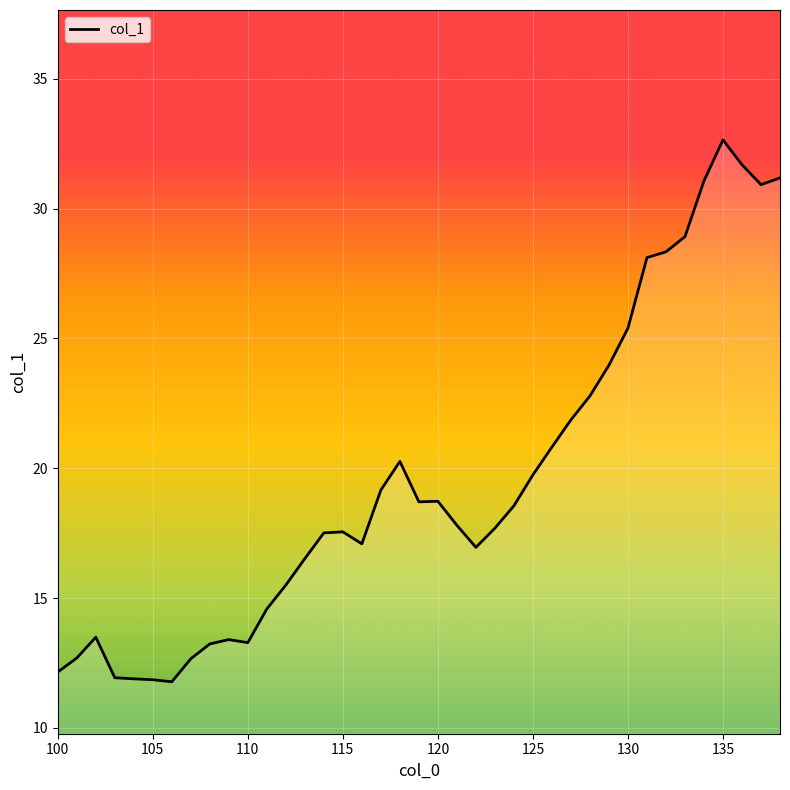

True or false: the data shows 7.9 at 135.

False